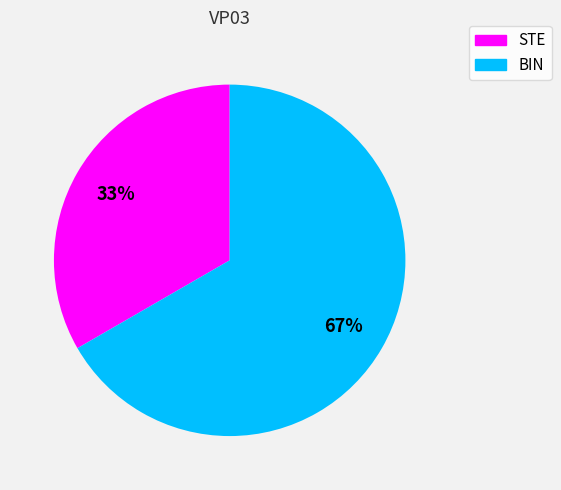

What percentage is the BIN slice, to the nearest percent?

67%